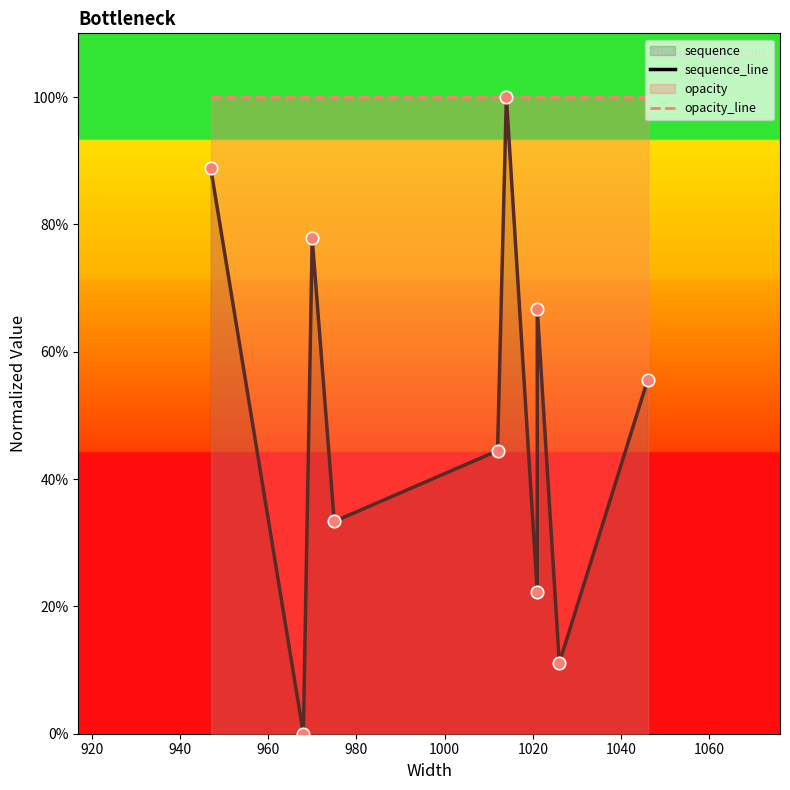

Which series has the largest total across all categories?

opacity_line